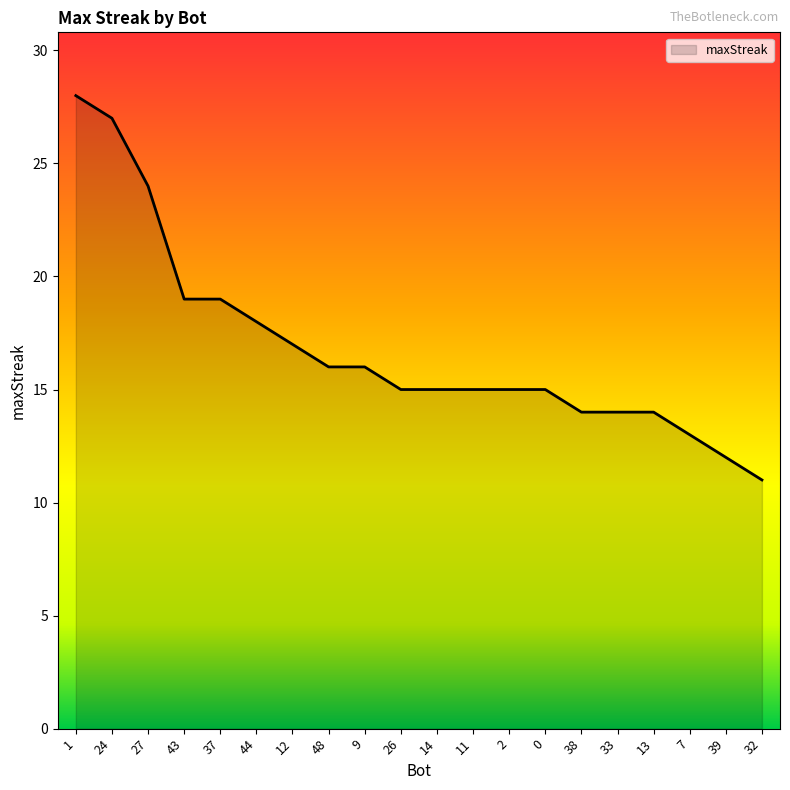

Reading right to left, what are all the values shown in this chart?

11	12	13	14	14	14	15	15	15	15	15	16	16	17	18	19	19	24	27	28